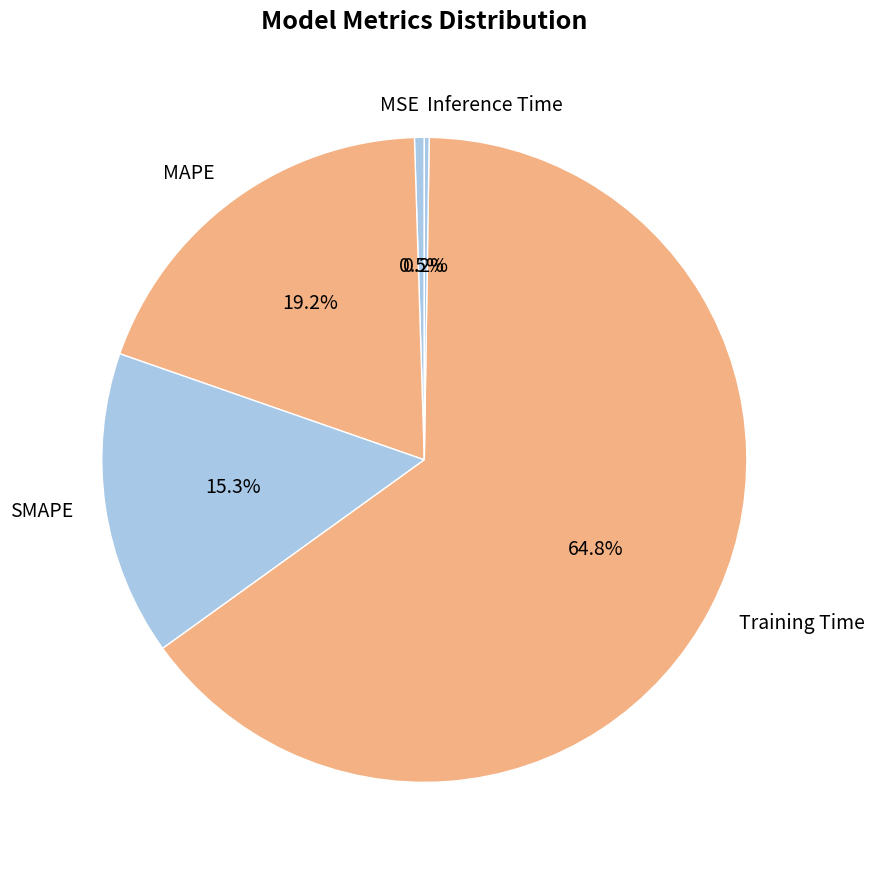

Combined, do MAPE and SMAPE account for over 50%?

No